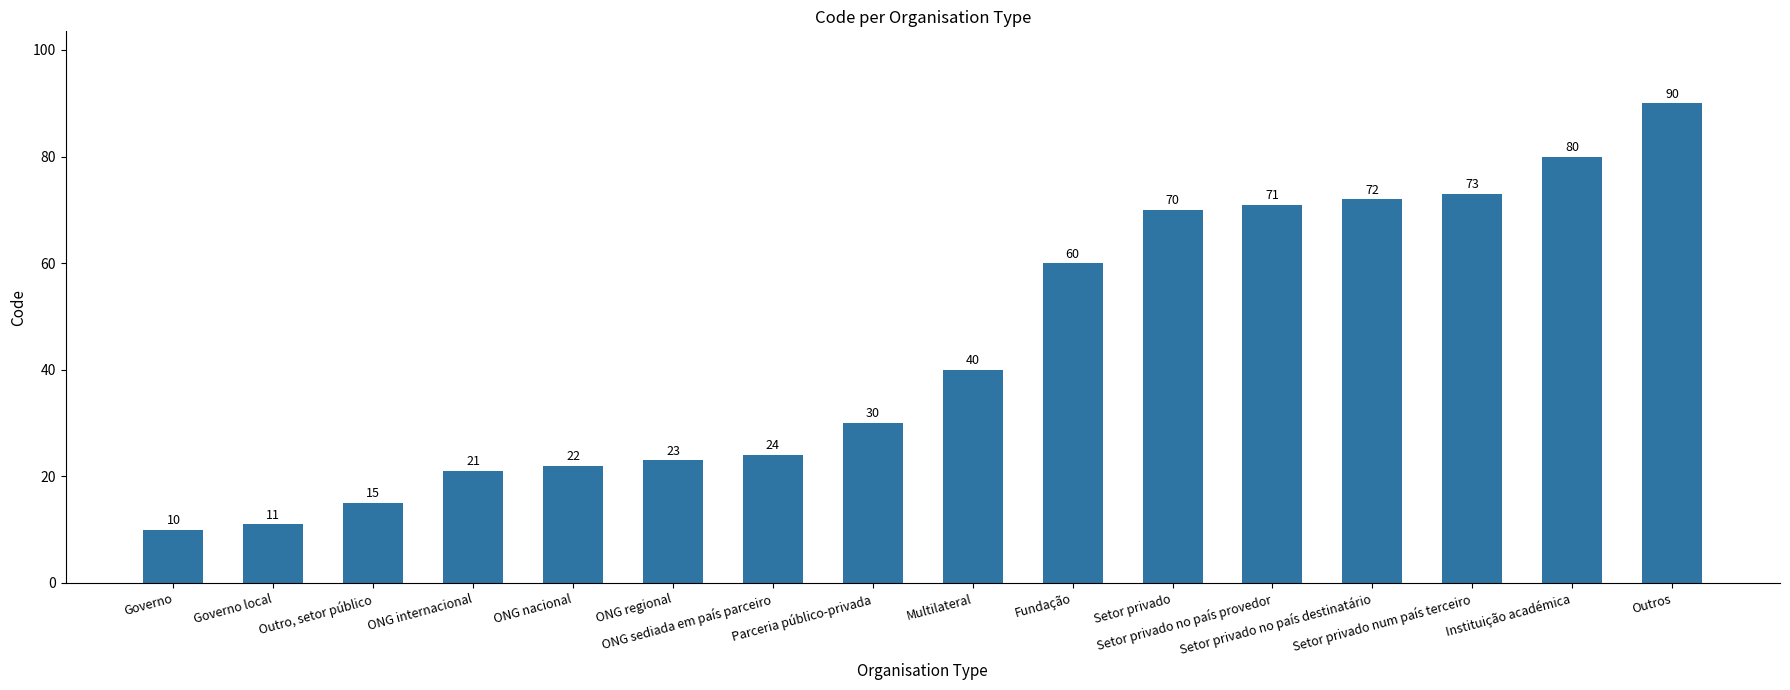

What is the value of the 13th bar from the left?

72